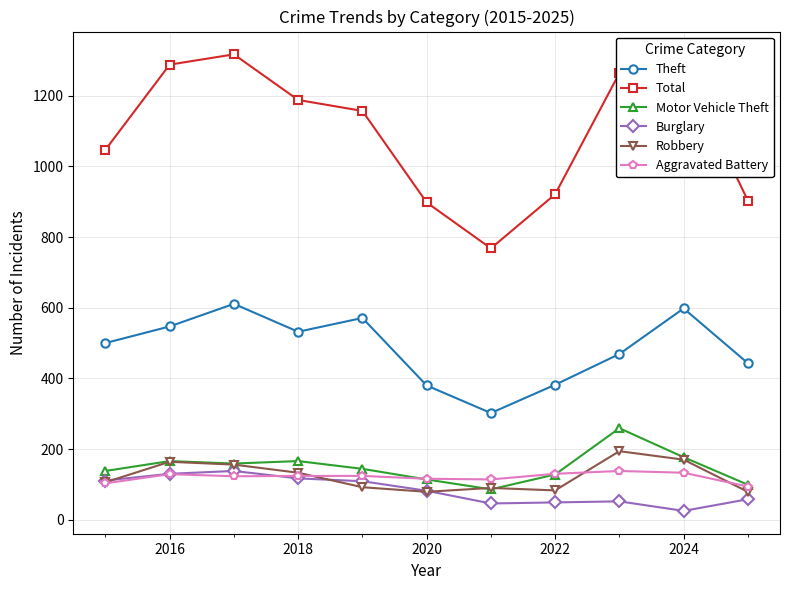

Which series has the largest range (max minus min)?

Total